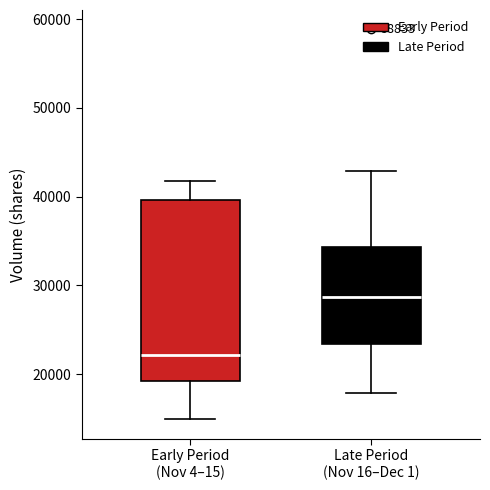

Reading left to right, read every box against the y-axis: the position of its median line, the range the box covers, and the ends of its whiskers. The values are not printed on the chart, so give them approximately, as read against the axis.

Early Period (Nov 4–15): median 22000, box 19000 to 40000, whiskers 15000 to 42000
Late Period (Nov 16–Dec 1): median 29000, box 23000 to 34000, whiskers 18000 to 43000